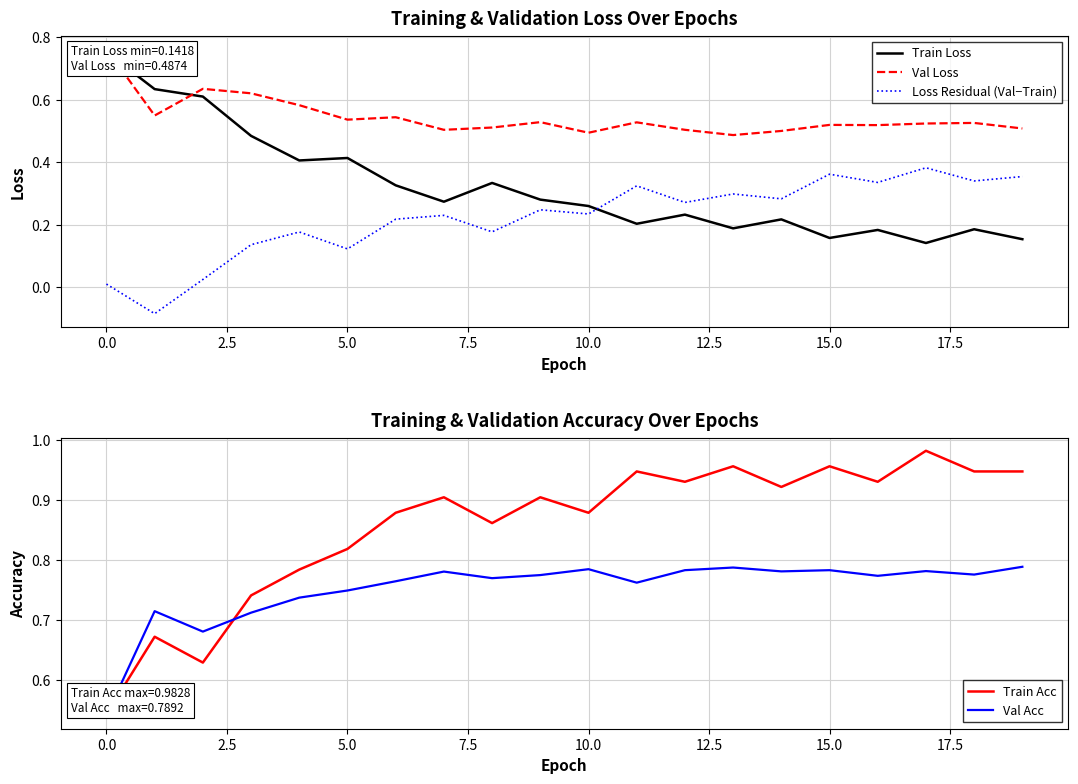

In Val Acc, how many points are higher than both neighbors (excluding endpoints)?

6